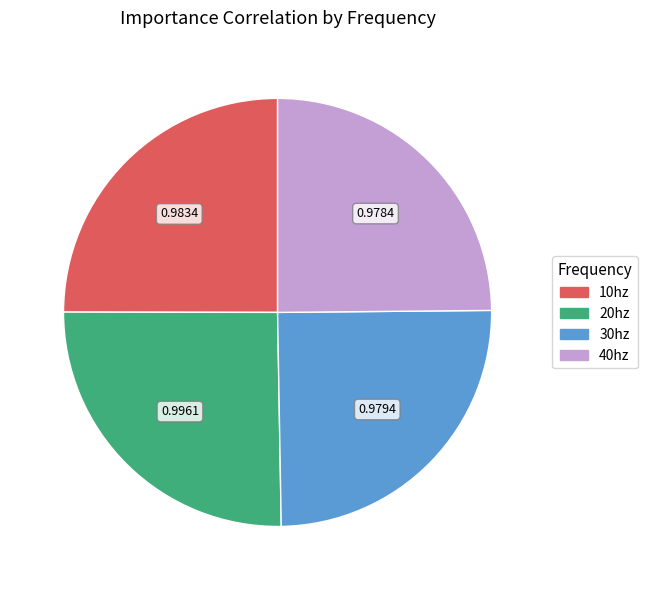

Is 30hz the majority of the pie?

No